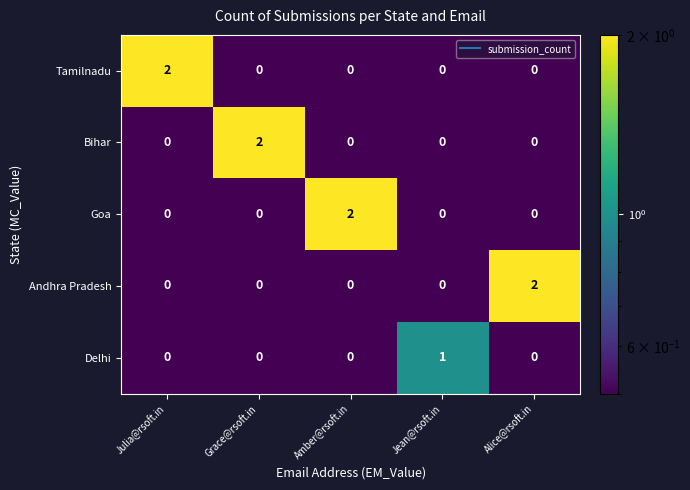

How many Bihar values are between 0 and 1?

4